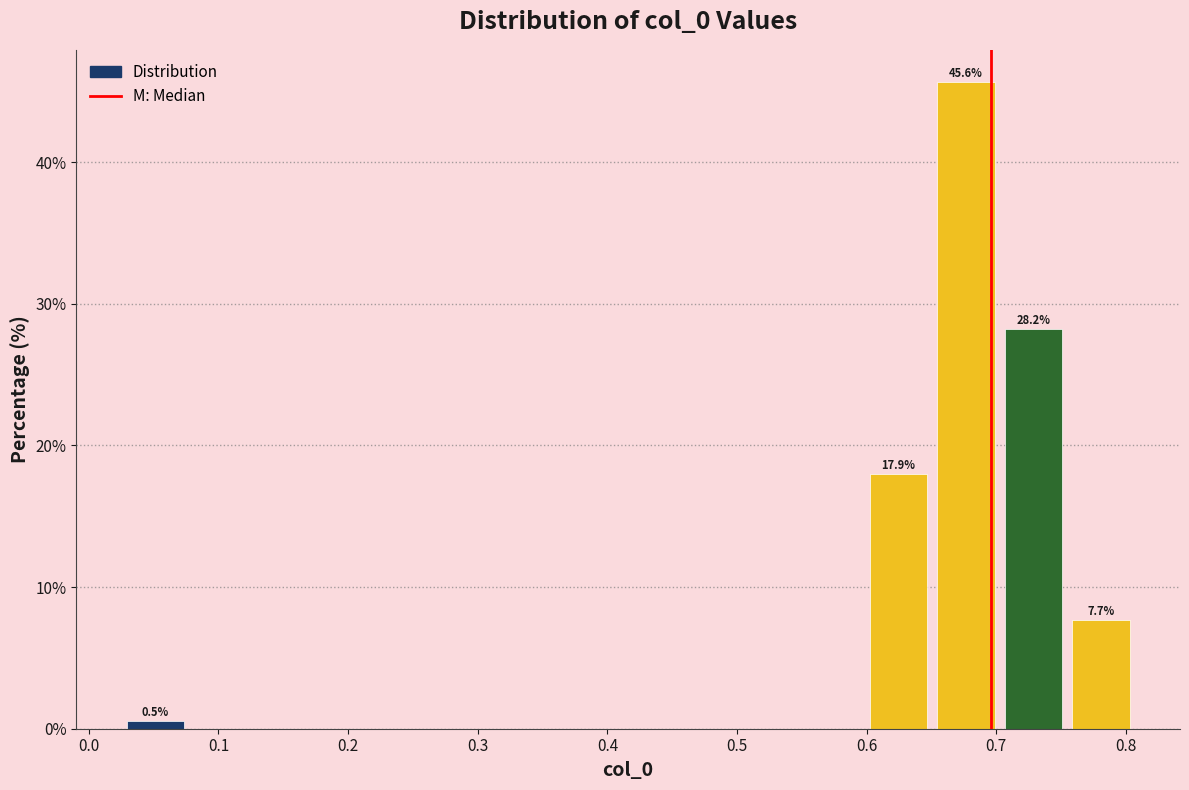

Over which range of the x-axis is the bar tallest?

0.65 to 0.70